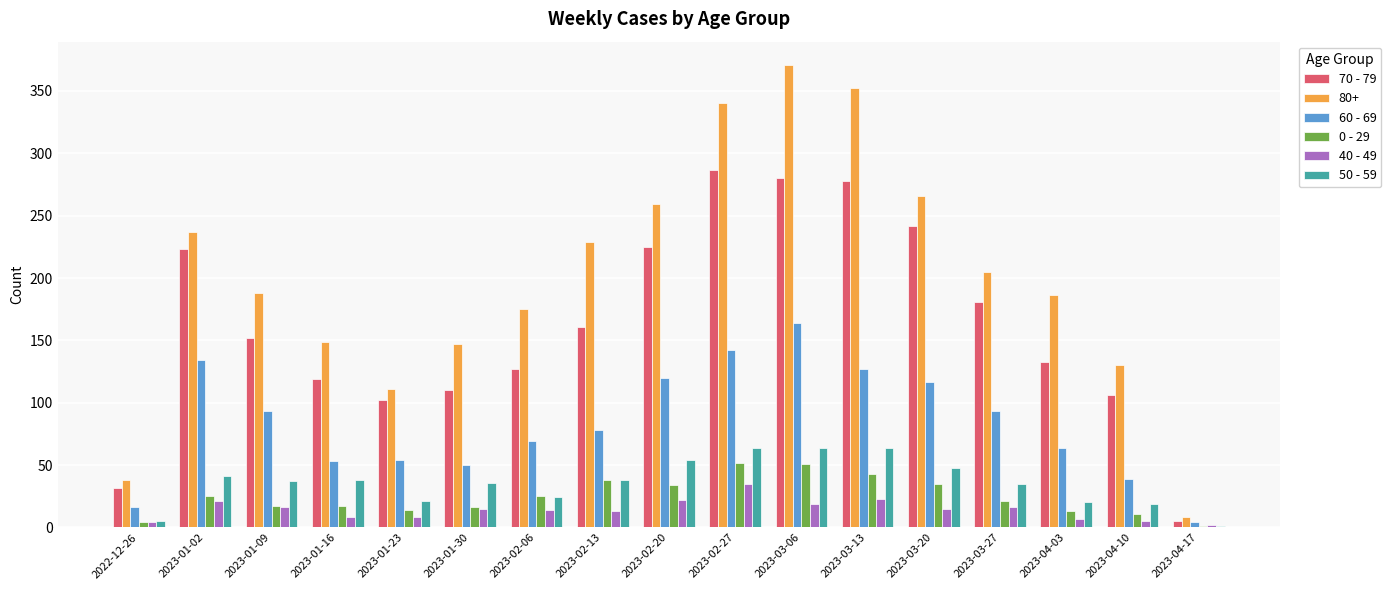

Which series has the largest total across all categories?

80+